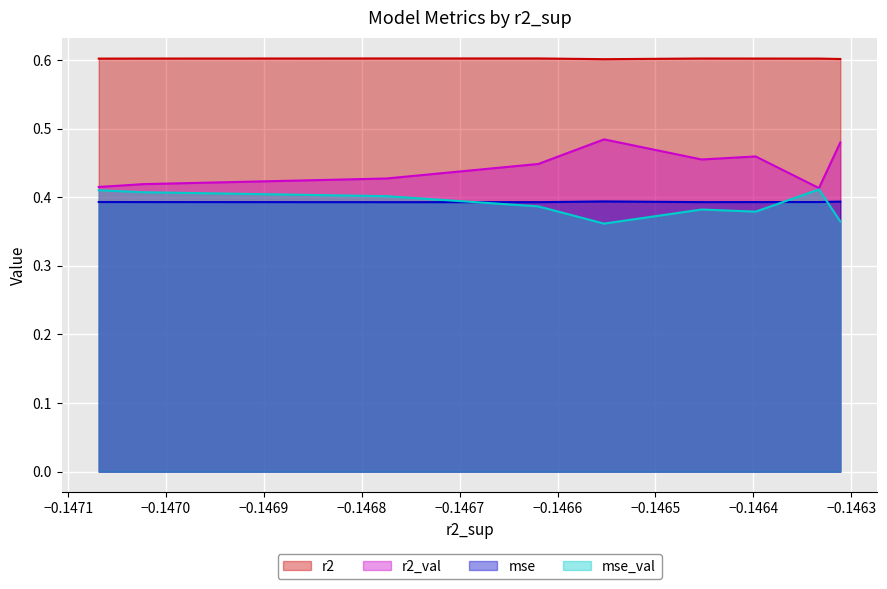

Reading right to left, list all the values displayed in this chart.

r2: model_1_38_8=0.6	model_1_38_7=0.6	model_1_38_6=0.6	model_1_38_5=0.6	model_1_38_4=0.6	model_1_38_0=0.6	model_1_38_3=0.6	model_1_38_2=0.6	model_1_38_9=0.6	model_1_38_1=0.6
r2_val: model_1_38_8=0.4	model_1_38_7=0.4	model_1_38_6=0.4	model_1_38_5=0.4	model_1_38_4=0.4	model_1_38_0=0.5	model_1_38_3=0.5	model_1_38_2=0.5	model_1_38_9=0.4	model_1_38_1=0.5
mse: model_1_38_8=0.4	model_1_38_7=0.4	model_1_38_6=0.4	model_1_38_5=0.4	model_1_38_4=0.4	model_1_38_0=0.4	model_1_38_3=0.4	model_1_38_2=0.4	model_1_38_9=0.4	model_1_38_1=0.4
mse_val: model_1_38_8=0.4	model_1_38_7=0.4	model_1_38_6=0.4	model_1_38_5=0.4	model_1_38_4=0.4	model_1_38_0=0.4	model_1_38_3=0.4	model_1_38_2=0.4	model_1_38_9=0.4	model_1_38_1=0.4